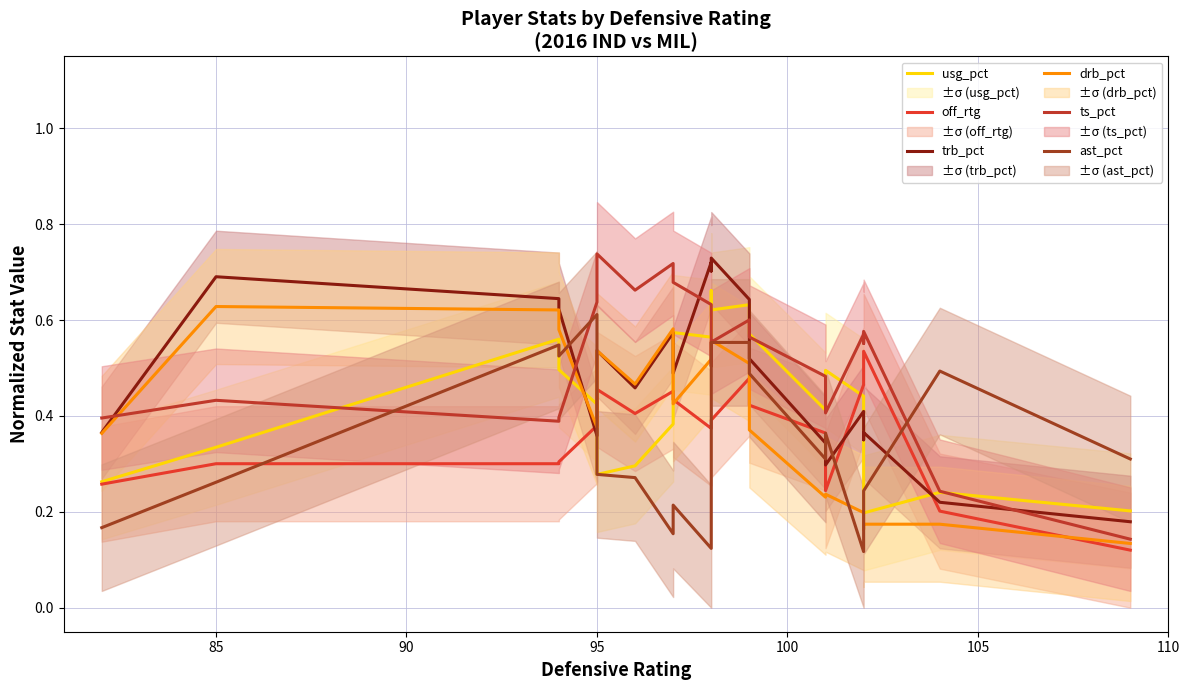

Reading left to right, transcribe all the data shown in this chart.

usg_pct: 0.3	0.3	0.6	0.5	0.4	0.3	0.3	0.4	0.6	0.6	0.7	0.6	0.6	0.6	0.4	0.5	0.4	0.3	0.2	0.2	0.2
off_rtg: 0.3	0.3	0.3	0.3	0.4	0.5	0.4	0.5	0.4	0.4	0.4	0.4	0.5	0.4	0.4	0.2	0.5	0.5	0.5	0.2	0.1
trb_pct: 0.4	0.7	0.6	0.6	0.4	0.5	0.5	0.6	0.5	0.7	0.7	0.7	0.6	0.5	0.3	0.3	0.4	0.4	0.4	0.2	0.2
drb_pct: 0.4	0.6	0.6	0.6	0.4	0.5	0.5	0.6	0.4	0.5	0.5	0.6	0.5	0.4	0.2	0.2	0.2	0.2	0.2	0.2	0.1
ts_pct: 0.4	0.4	0.4	0.4	0.6	0.7	0.7	0.7	0.7	0.6	0.5	0.6	0.6	0.6	0.5	0.4	0.6	0.6	0.6	0.2	0.1
ast_pct: 0.2	0.3	0.5	0.5	0.6	0.3	0.3	0.2	0.2	0.1	0.4	0.6	0.6	0.5	0.3	0.4	0.1	0.2	0.2	0.5	0.3